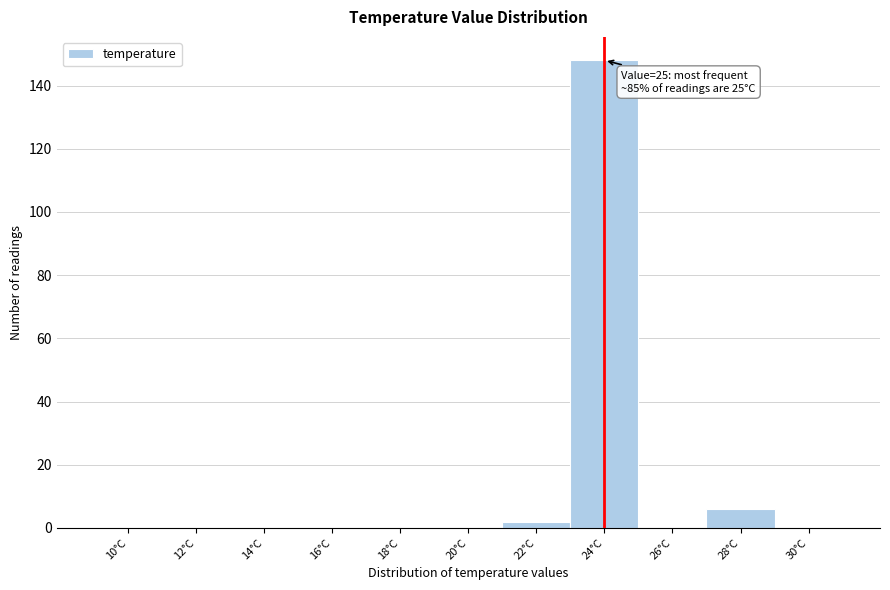

Reading left to right, what are all the values shown in this chart?

10°C=0	12°C=0	14°C=0	16°C=0	18°C=0	20°C=0	22°C=2	24°C=148	26°C=0	28°C=6	30°C=0